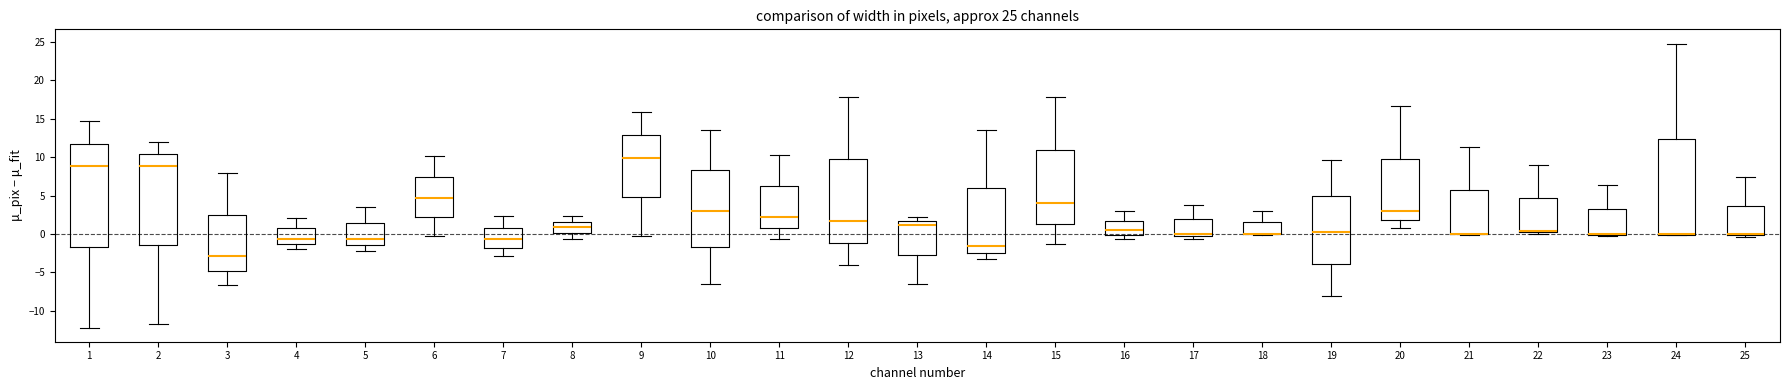

Which box is the tallest, from its lower edge to its upper edge?

1